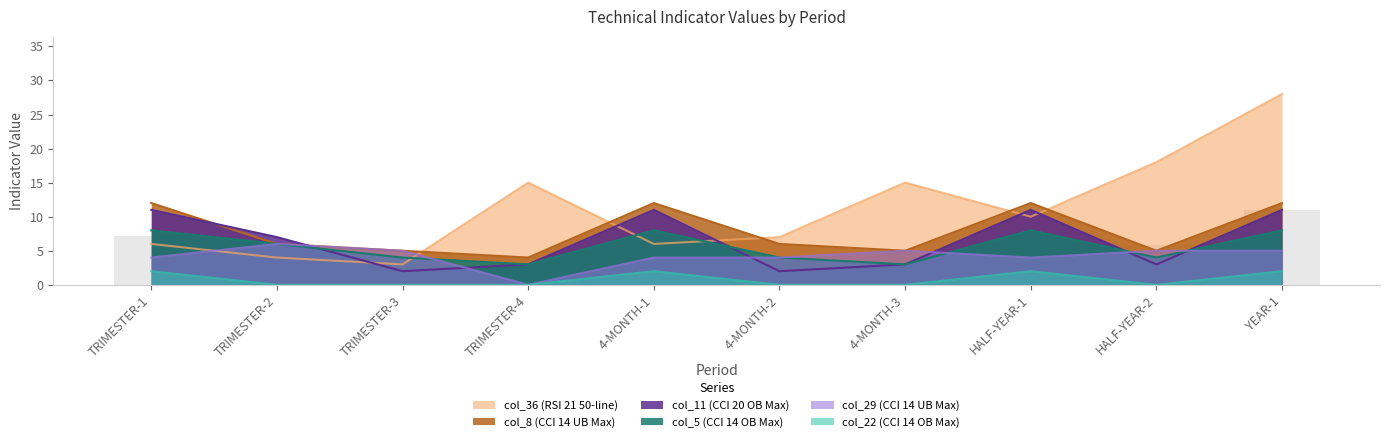

At which category is the sum across all series the highest?

YEAR-1